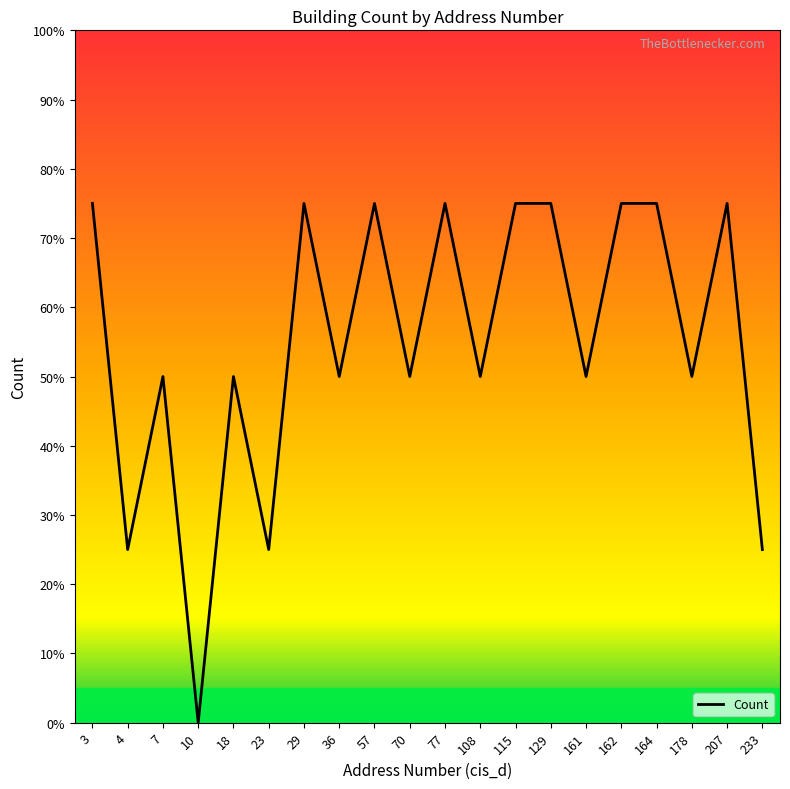

How many points are lower than both their immediate neighbors (excluding endpoints)?

8